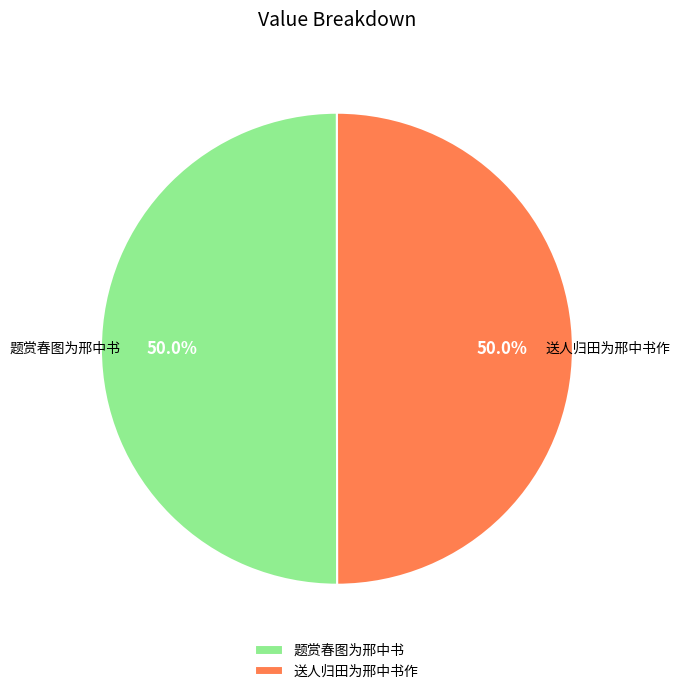

What is the ratio of the value at 送人归田为邢中书作 to the value at 题赏春图为邢中书?

1.0